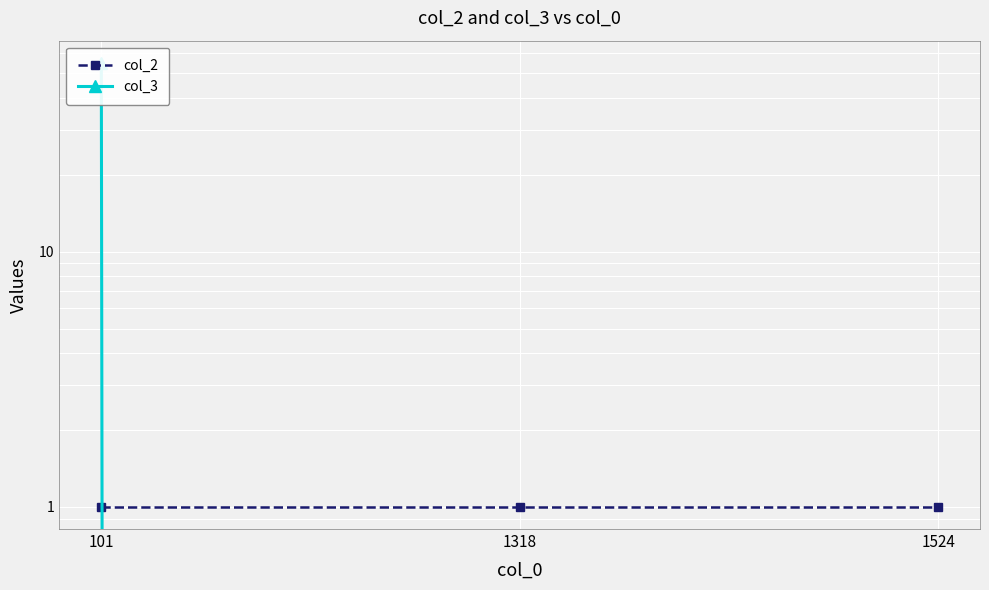

The value of col_2 at 101 is 2. True or false?

False